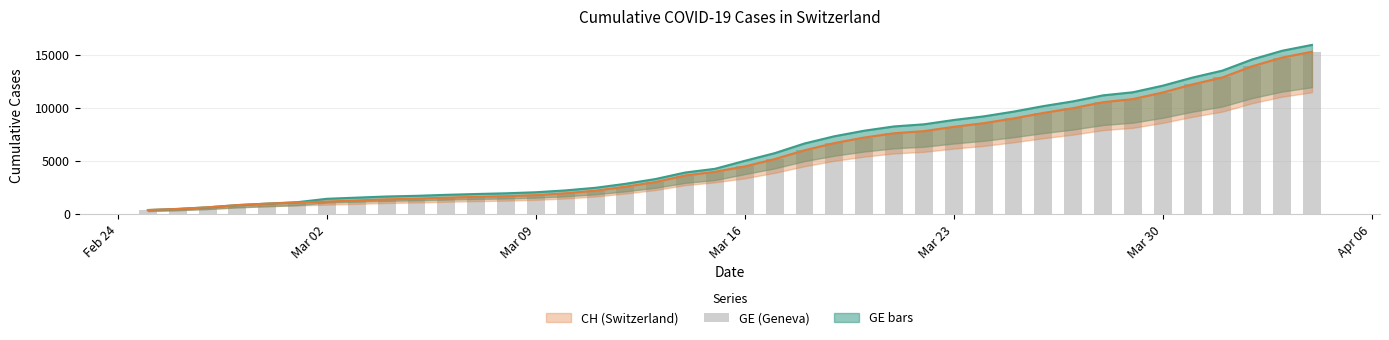

Which series has the largest range (max minus min)?

CH (Switzerland)